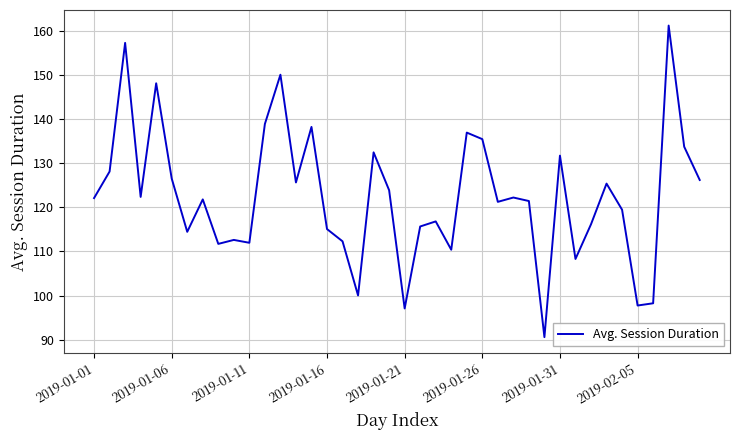

What is the smallest value displayed?

90.6